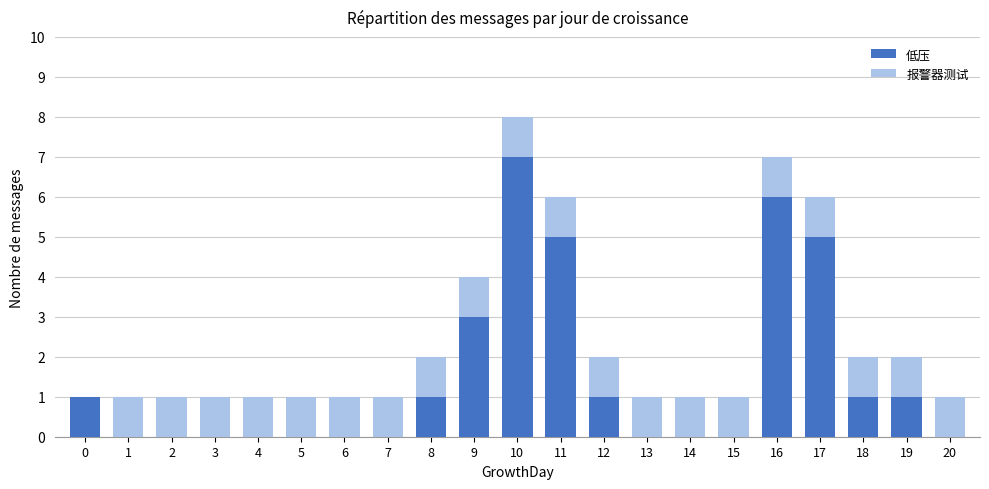

How many distinct data groups are displayed?

2